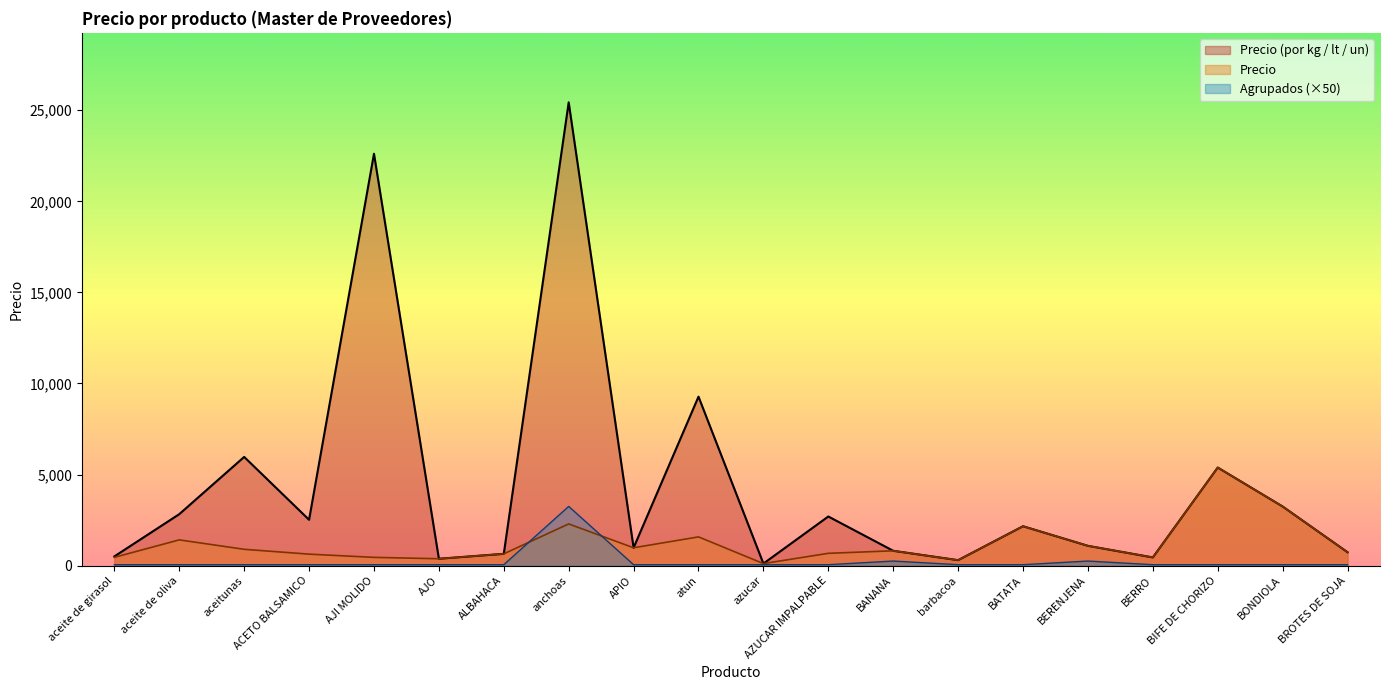

At how many categories does at least one series exceed 23083?

1